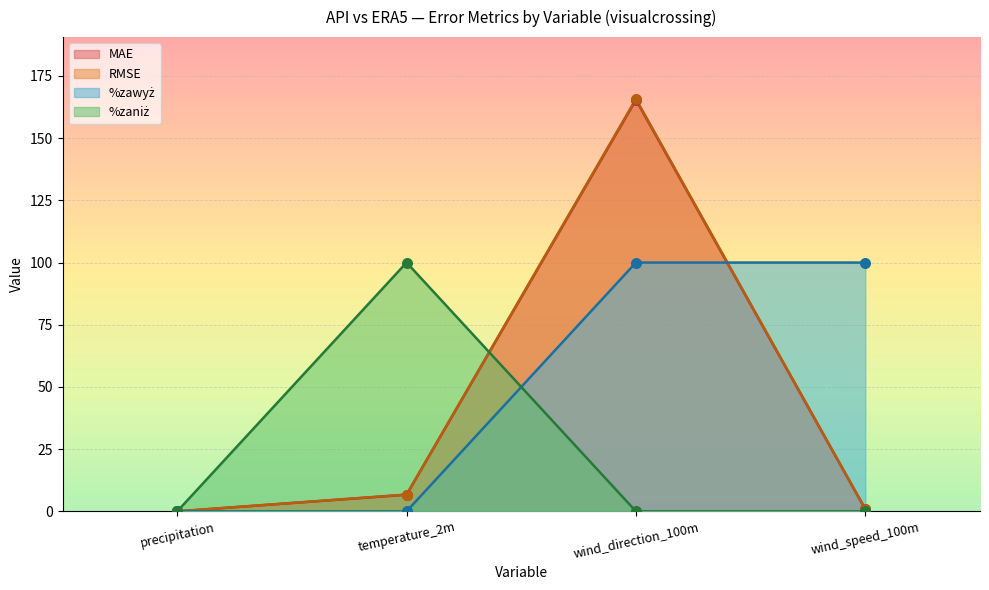

Which series has the largest total across all categories?

%zawyż